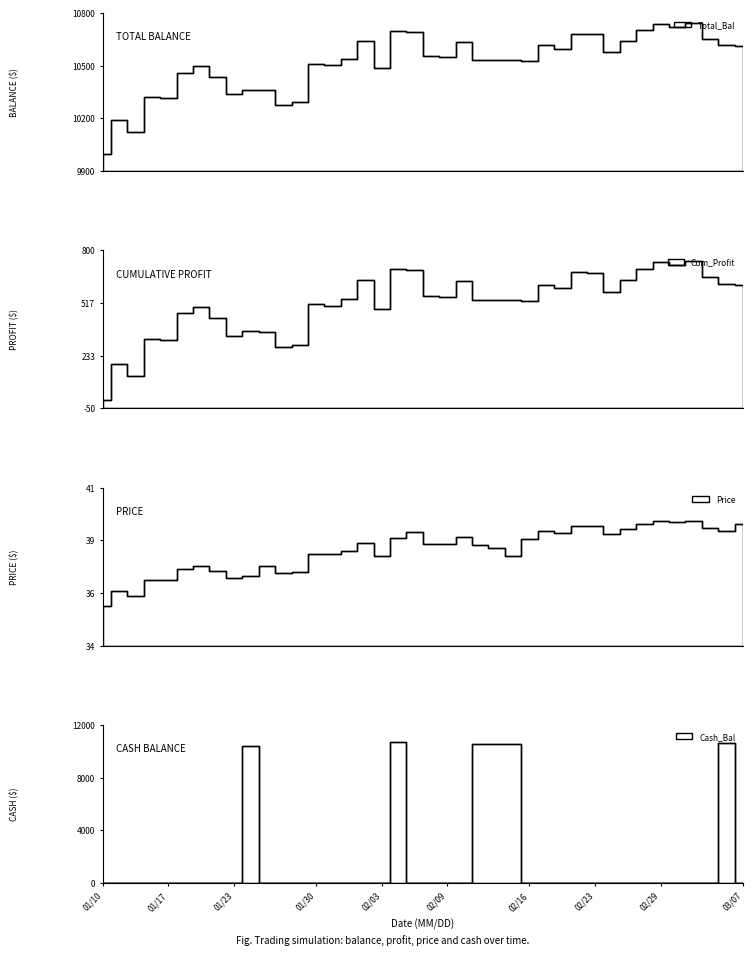

What is the total value across all series at 29?

11431.5